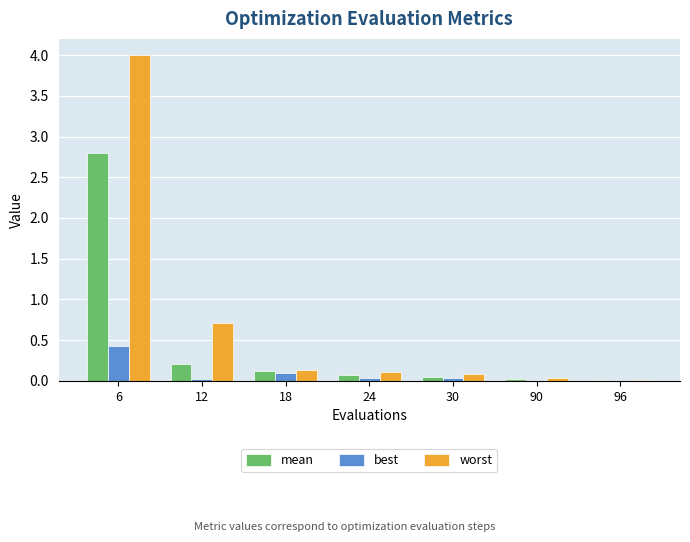

Is it true that worst equals 4.0 at 6?

True